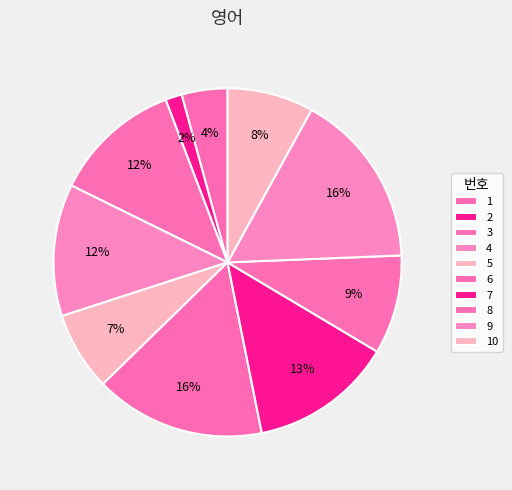

To the nearest percent, what is the average slice percentage?

10%